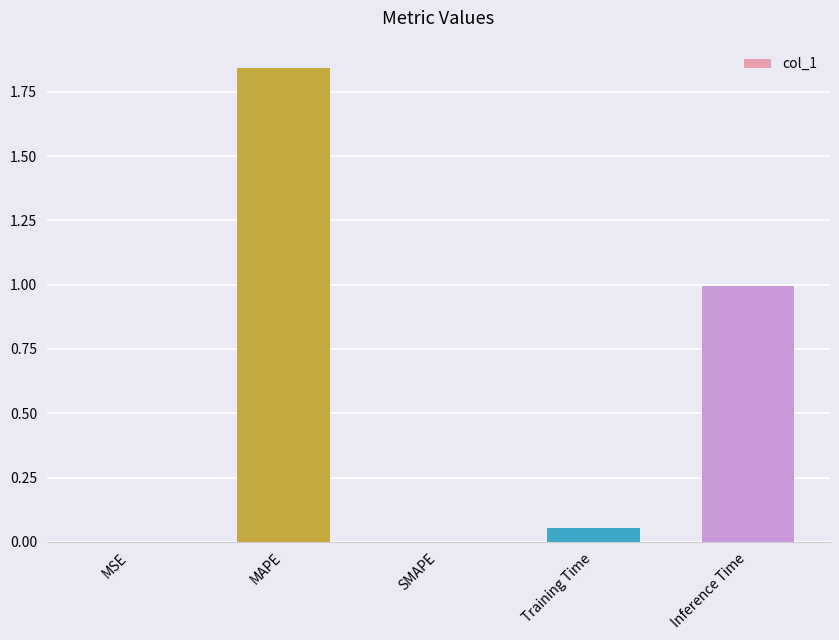

True or false: the data shows 0.0 at MSE.

True